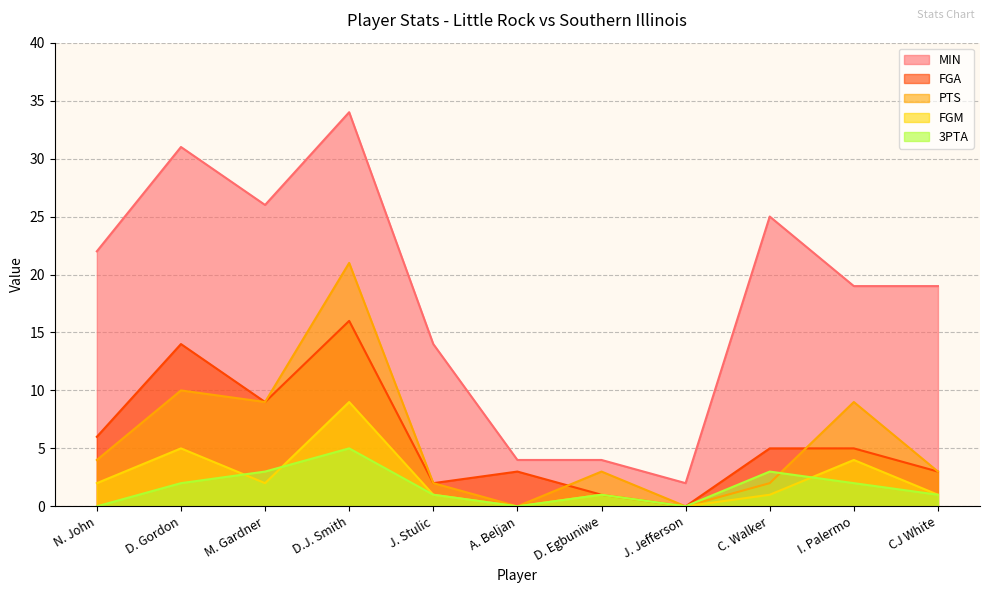

At C. Walker, list the series in order from smallest to largest.

FGM, PTS, 3PTA, FGA, MIN